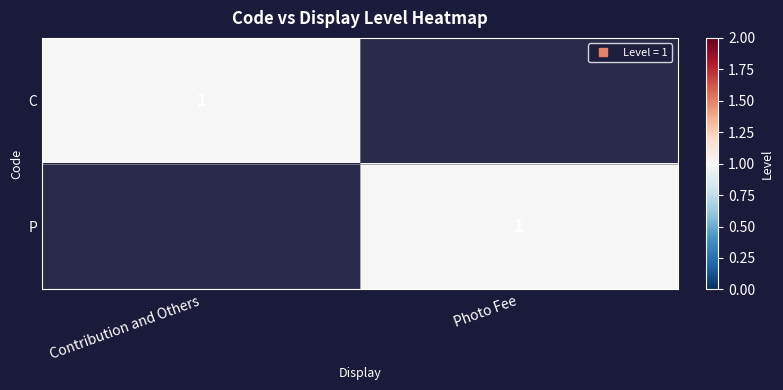

What is the difference between the C values at Contribution and Others and Photo Fee?

1